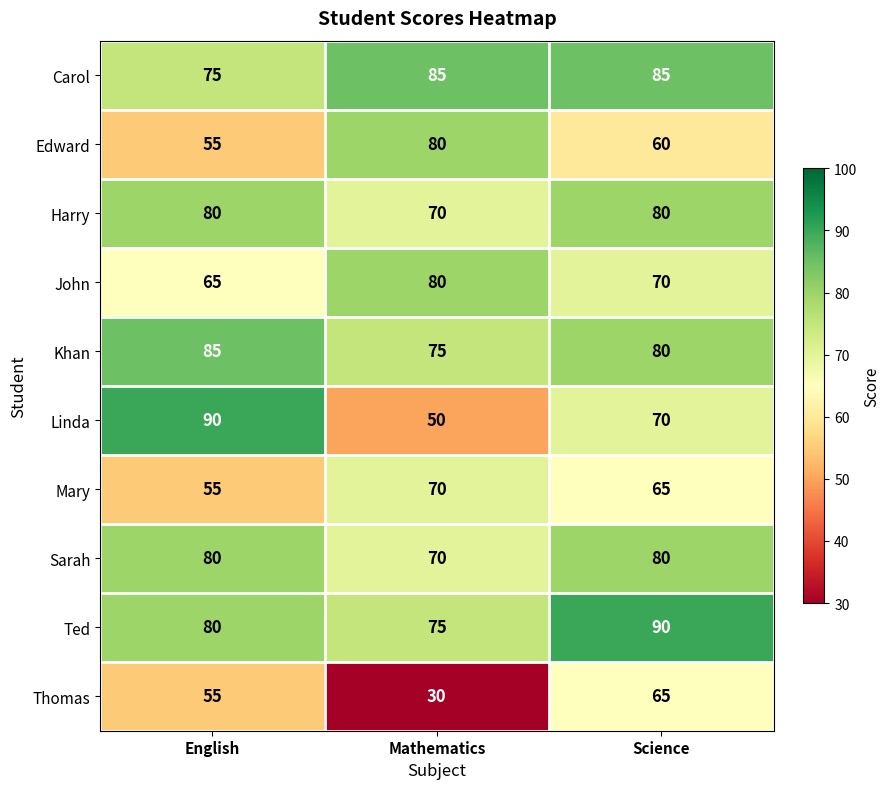

How many values in the Khan series are below 80?

1